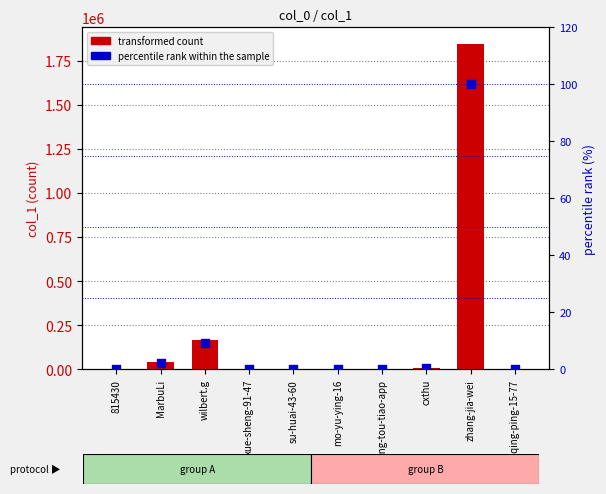

Which series reaches the maximum Y coordinate?

transformed count